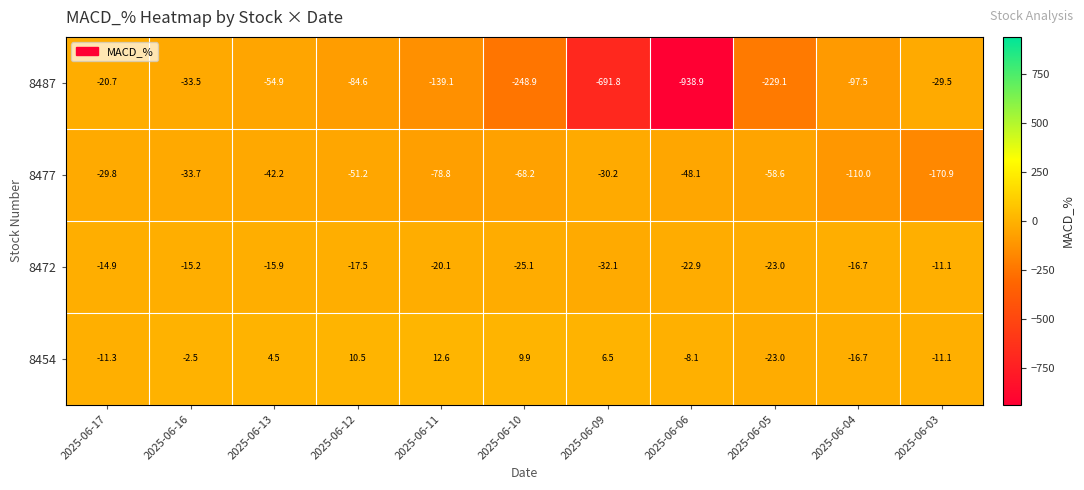

What is the sum of the 8454 values at 2025-06-04 and 2025-06-10?

-6.8